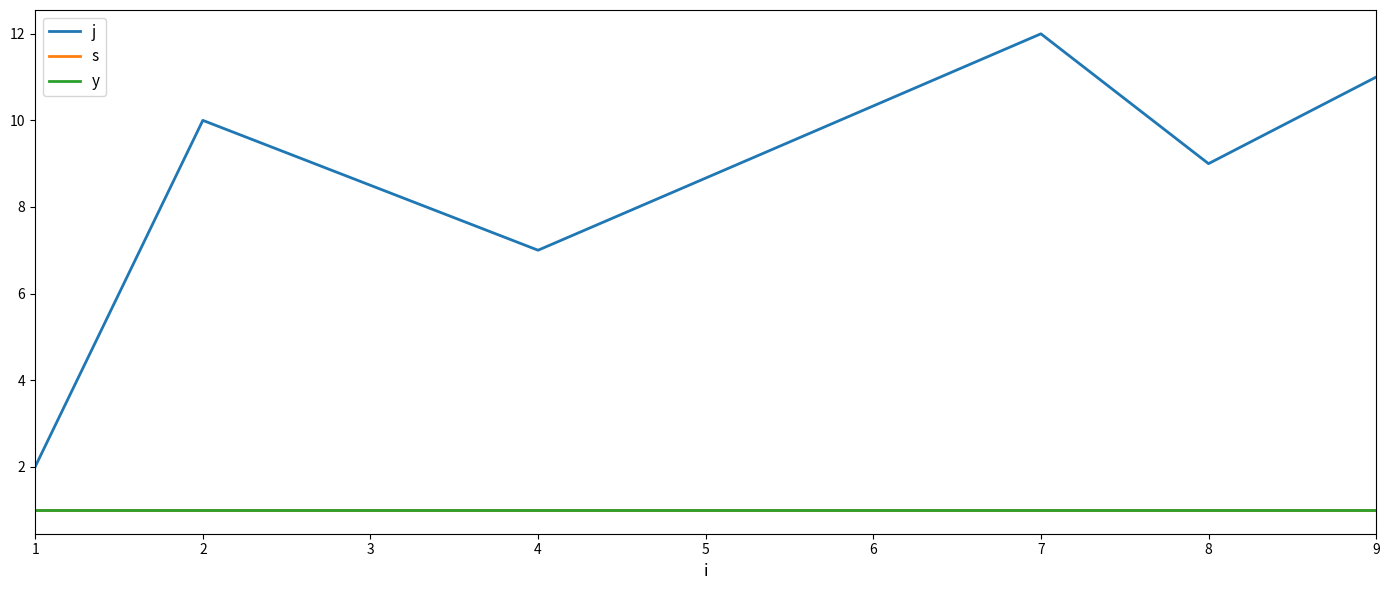

True or false: j and y intersect in this chart.

False